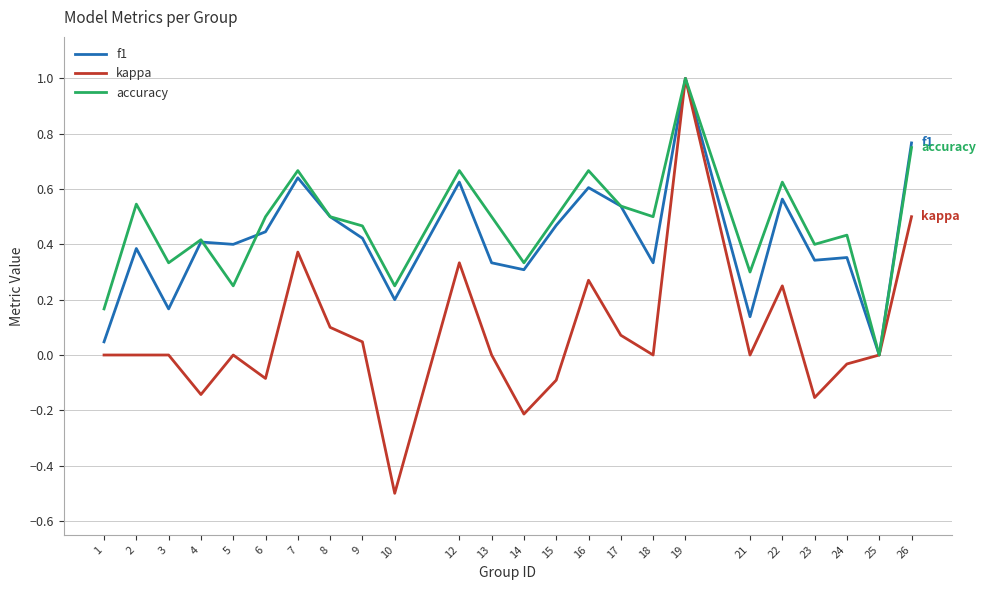

Is the value of f1 at 7 greater than the value of accuracy at 19?

No